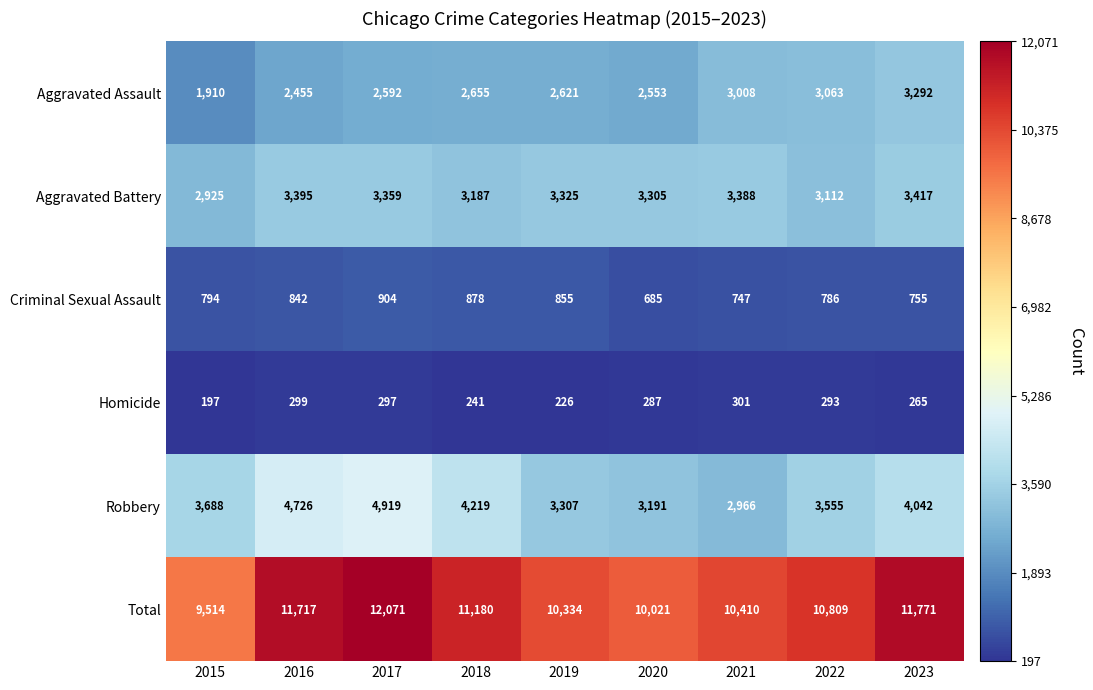

Which category has the highest value across all series?

2017